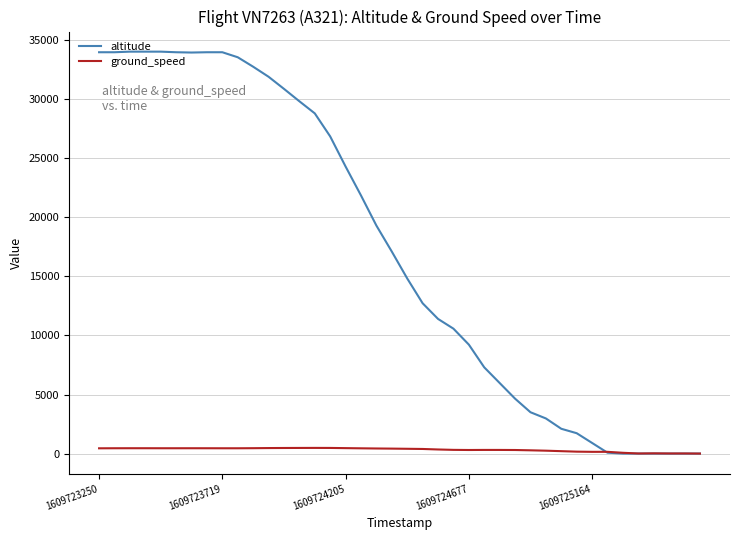

List the series in order of their peak value, lowest first.

ground_speed, altitude